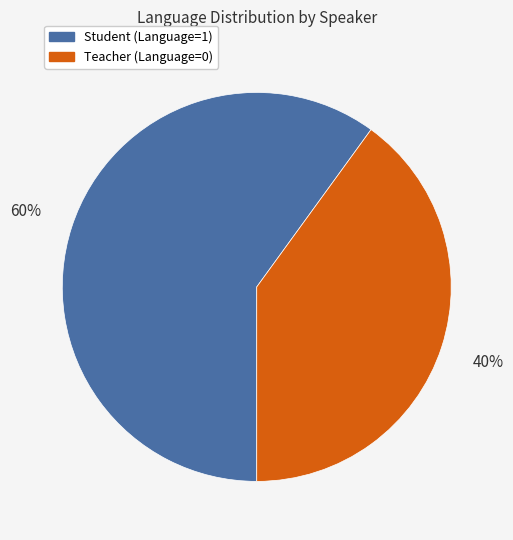

Count the number of slices in the pie.

2